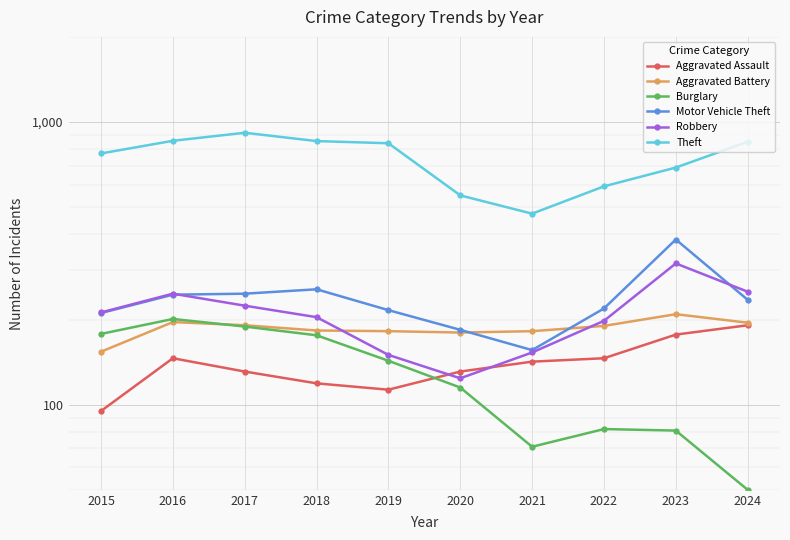

Is the value of Aggravated Battery at 2020 greater than the value of Burglary at 2015?

Yes